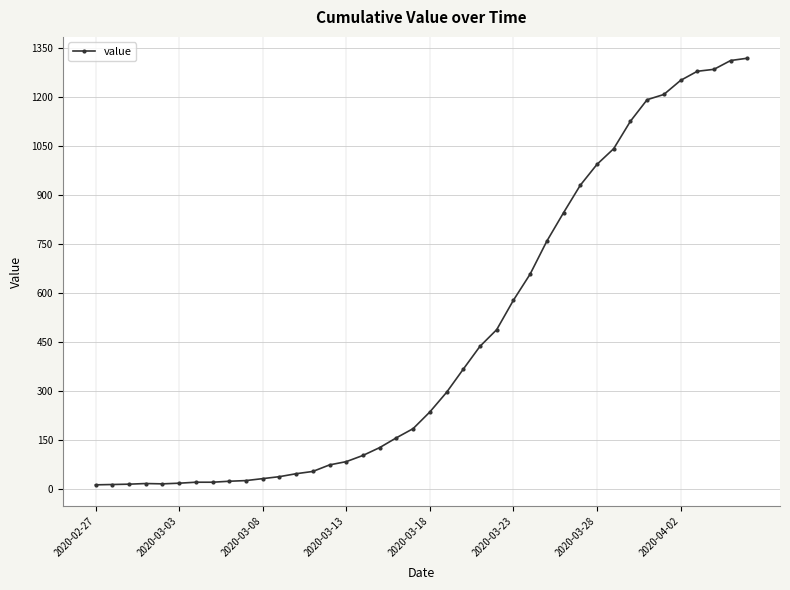

What is the difference between the second highest and second lowest values?

1298